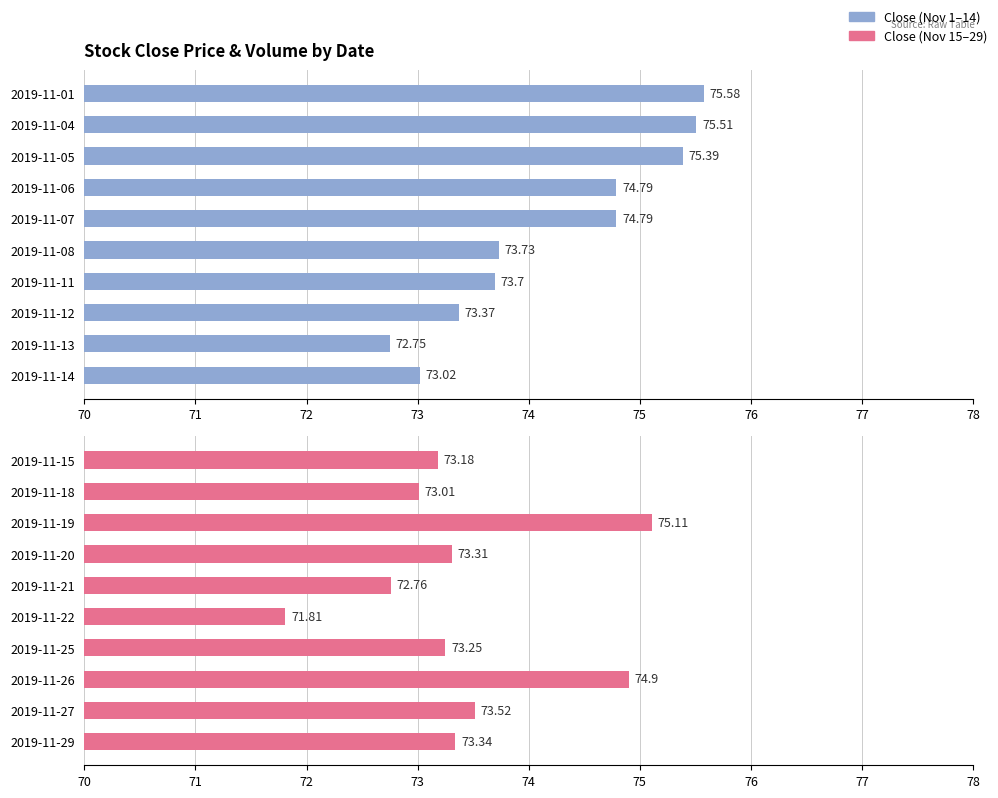

What is the average value of the Close (Nov 15–29) series?

73.4